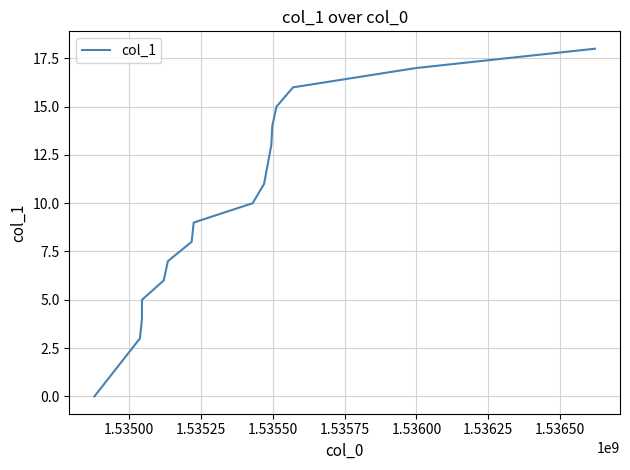

What is the difference between the maximum and minimum values?

18